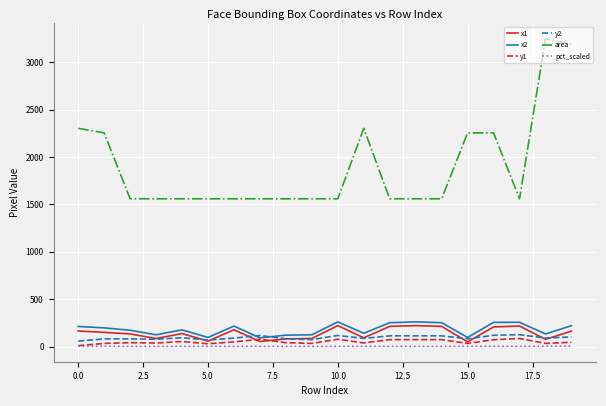

True or false: area and pct_scaled cross at least once.

False